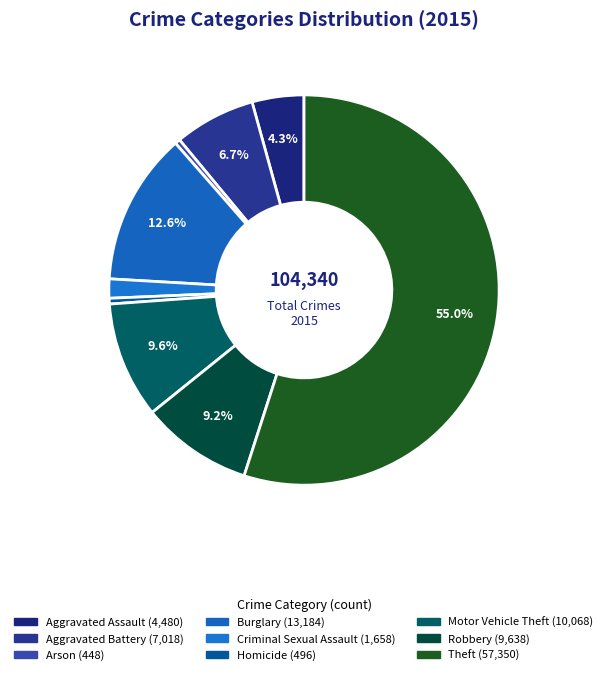

Count the number of slices in the pie.

9